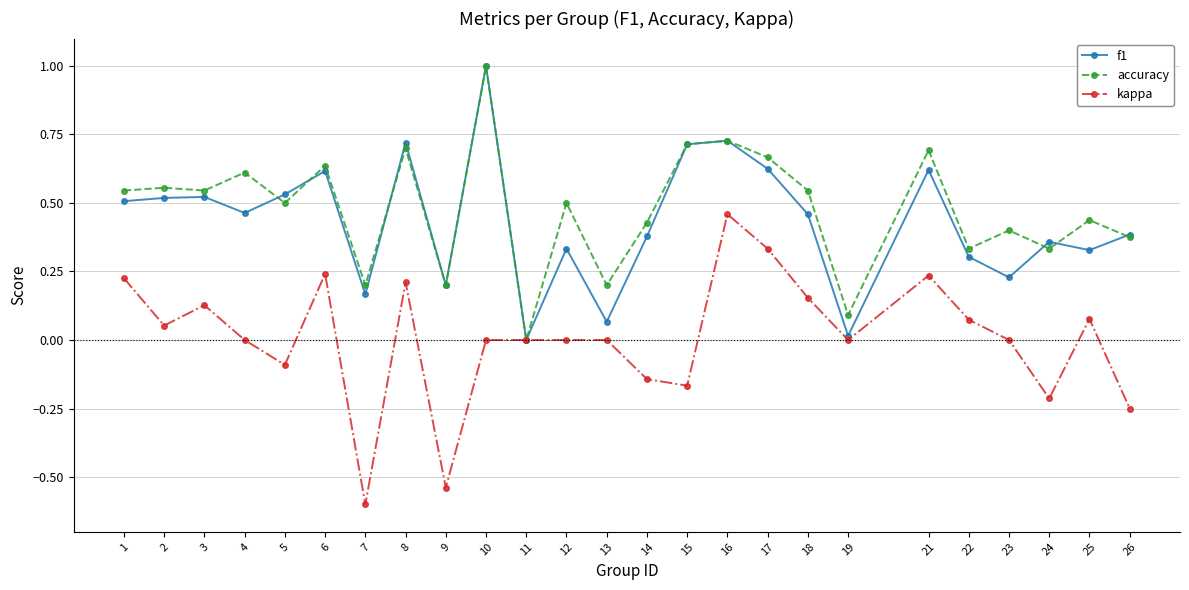

True or false: f1 and accuracy cross at least once.

True